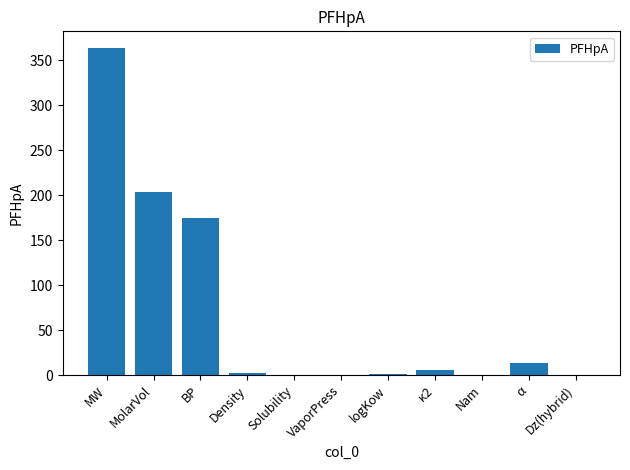

The chart shows a value of 325.0 at MolarVol. True or false?

False